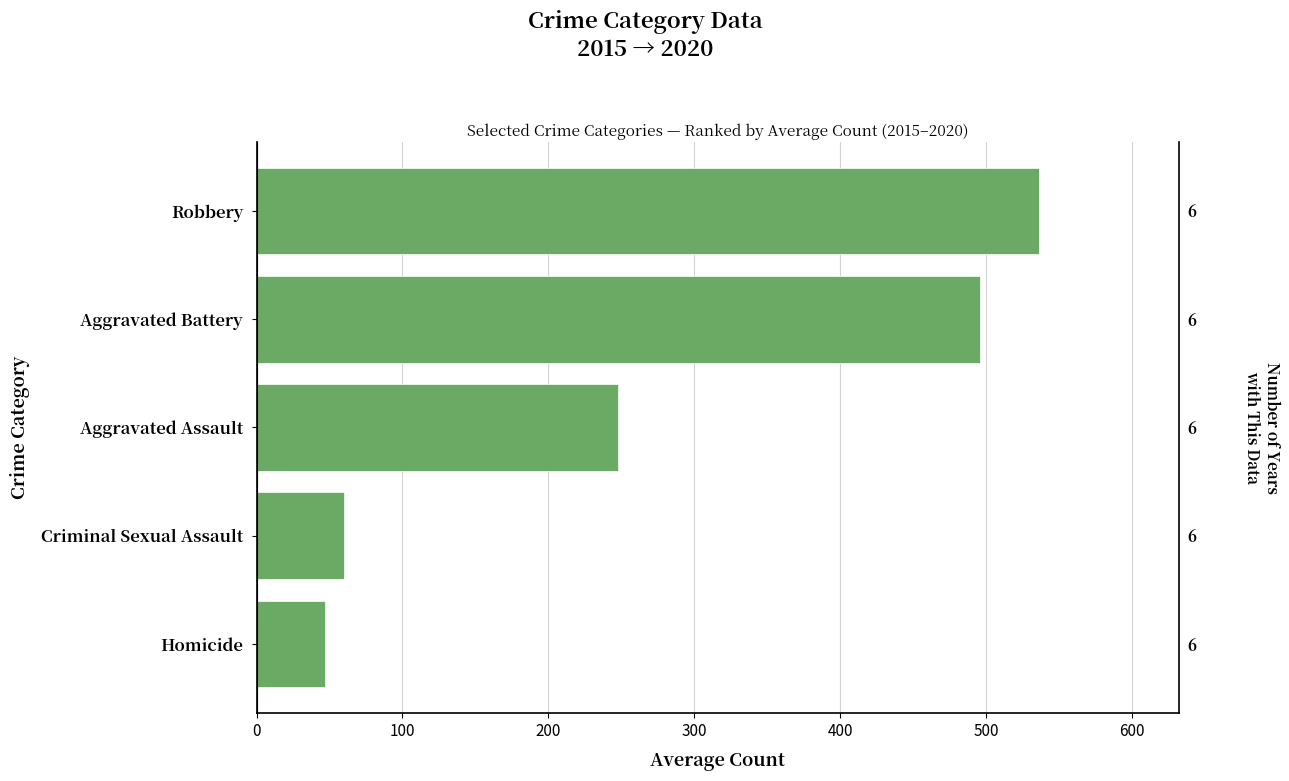

Does the chart contain any negative values?

No